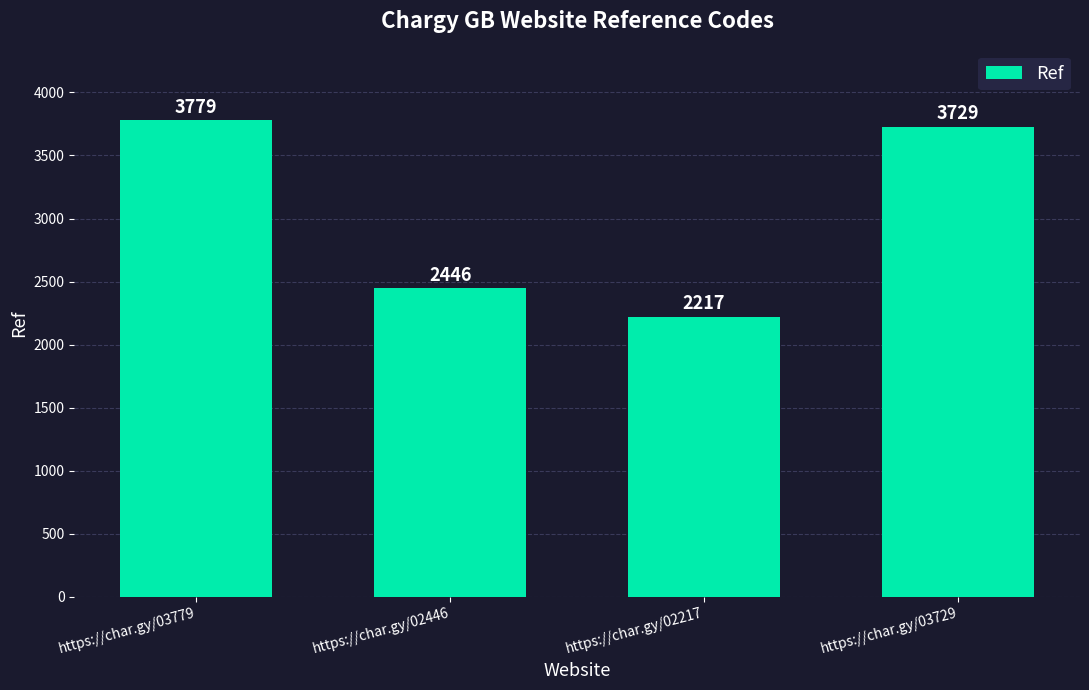

Read the value at https://char.gy/03729, to the nearest 10.

3730